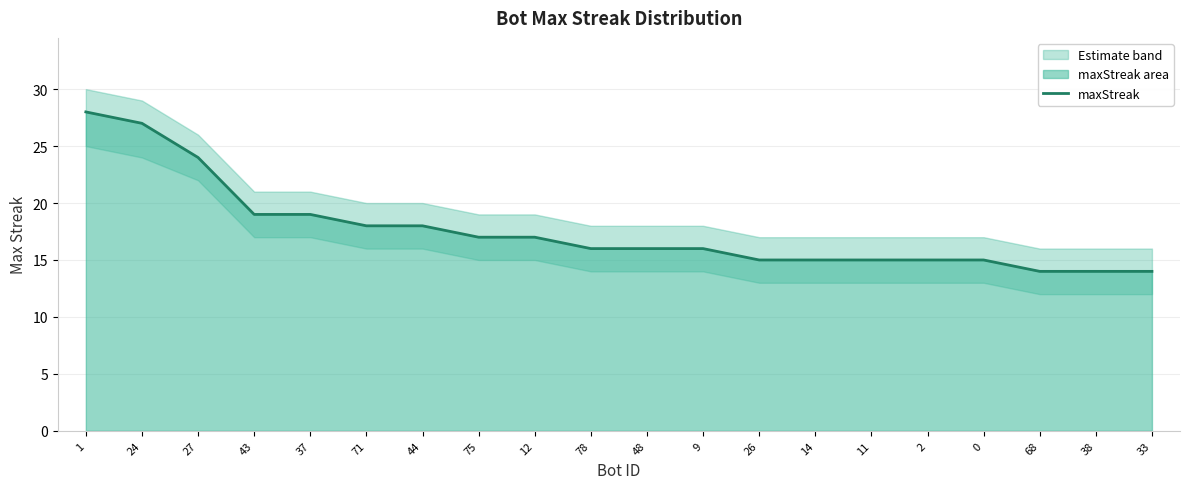

Is it true that the value at 37 is 19?

True